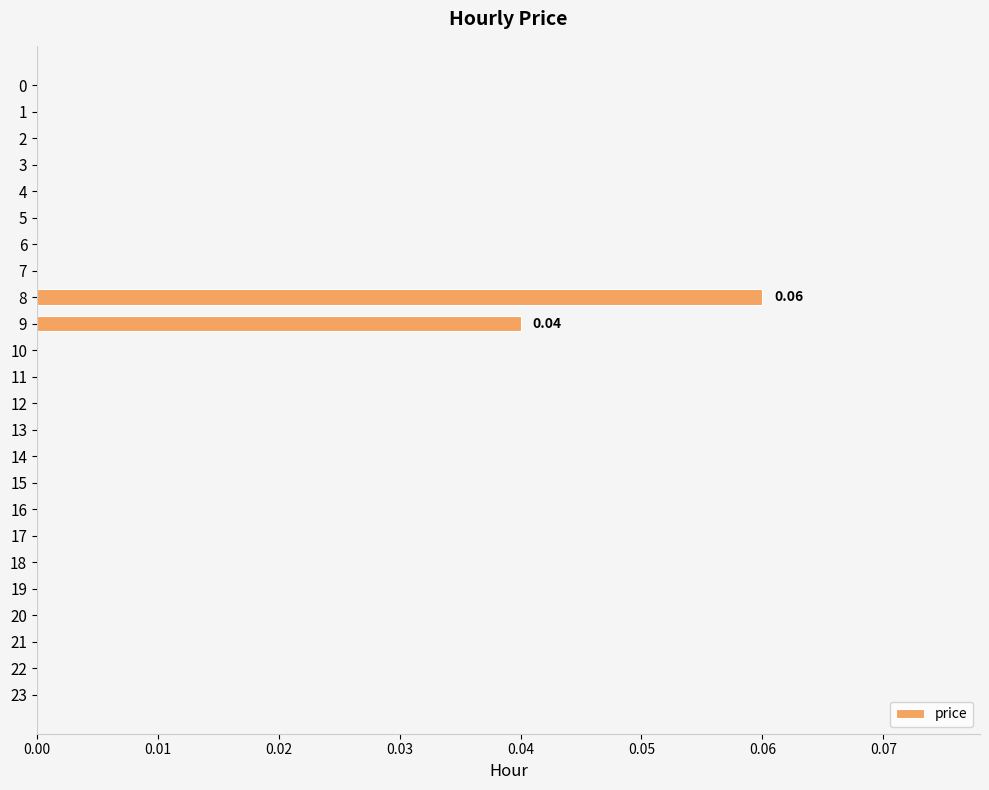

How many categories are shown in the chart?

24